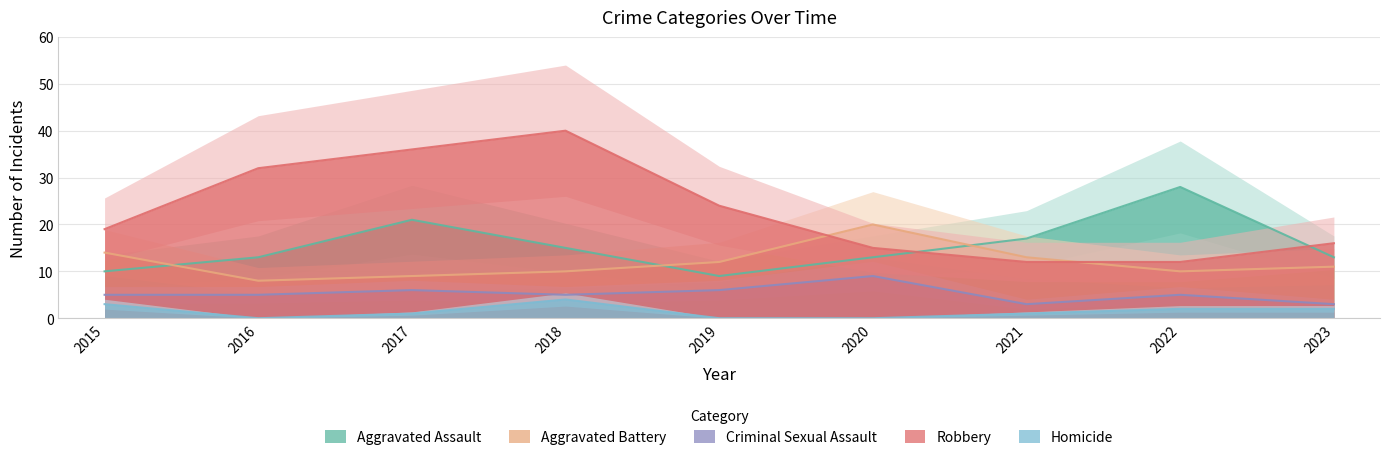

How many data points in Homicide are less than 1?

3